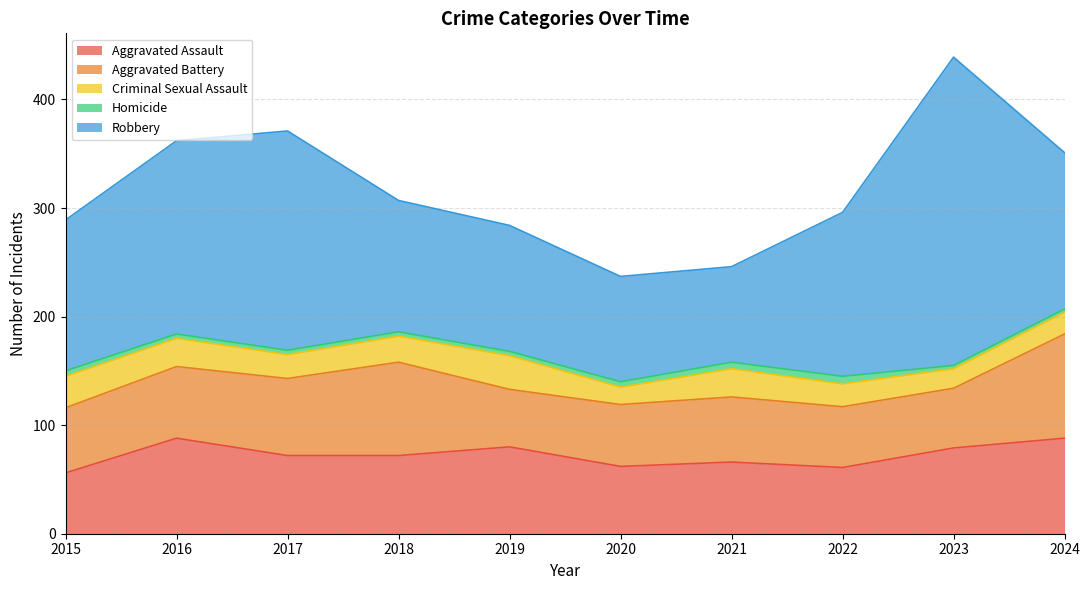

True or false: Aggravated Battery and Robbery intersect in this chart.

False